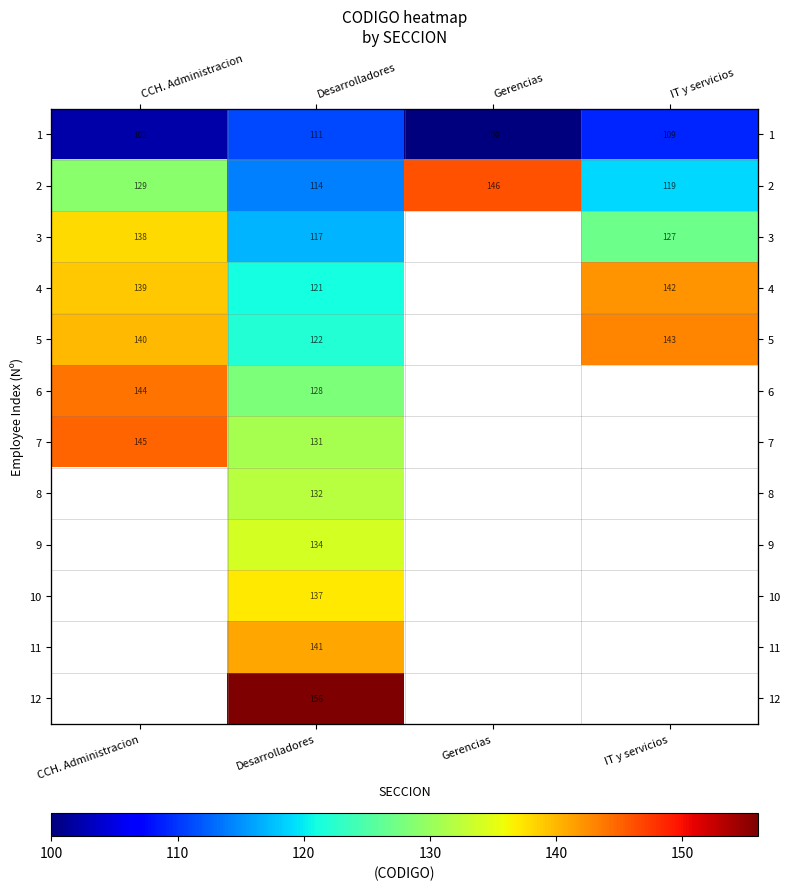

What is the highest value of the 2 series?

146.0